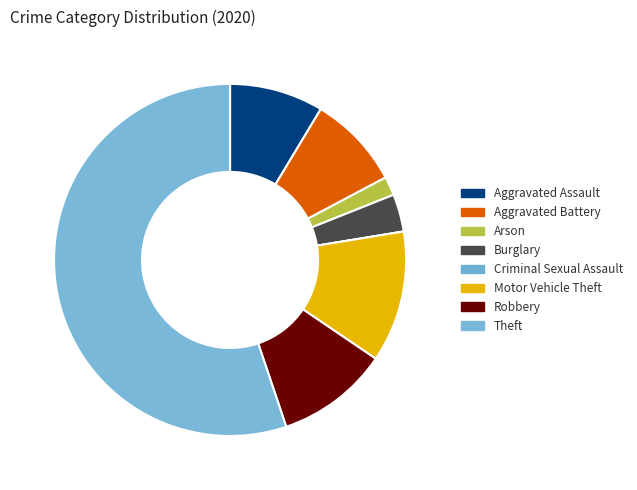

What is the smallest slice in the pie chart?

Criminal Sexual Assault